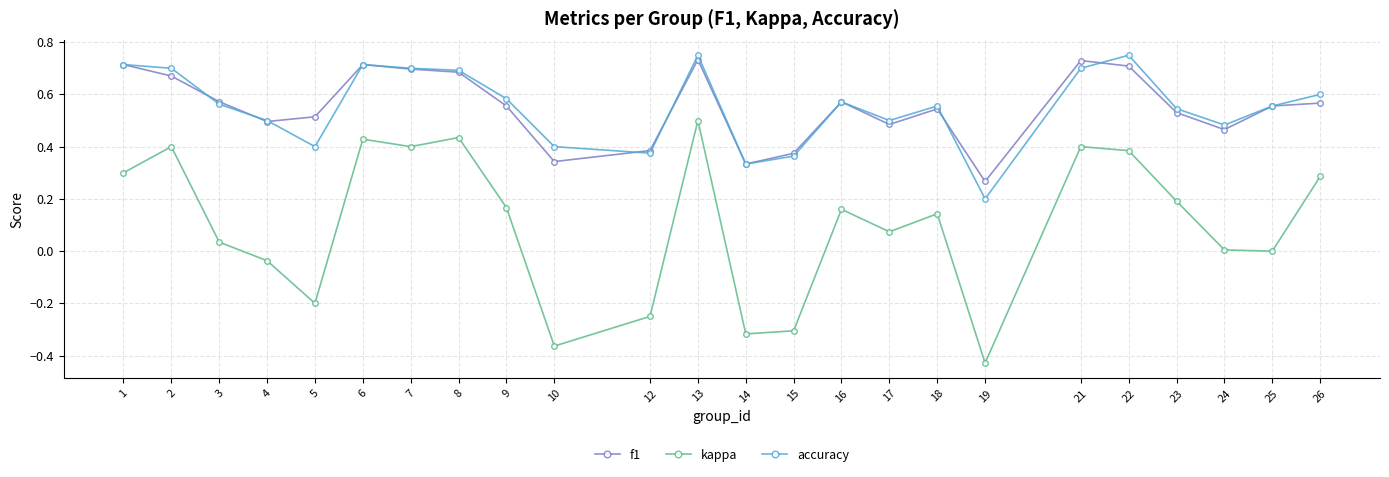

Is the value of f1 at 25 greater than the value of accuracy at 24?

Yes